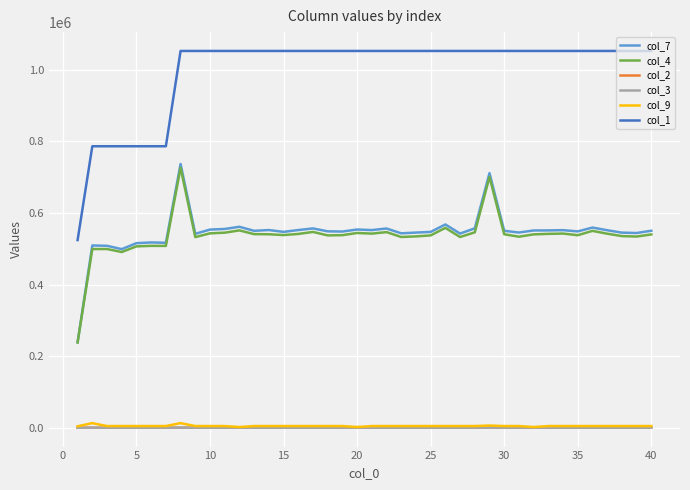

True or false: col_3 and col_2 cross at least once.

False